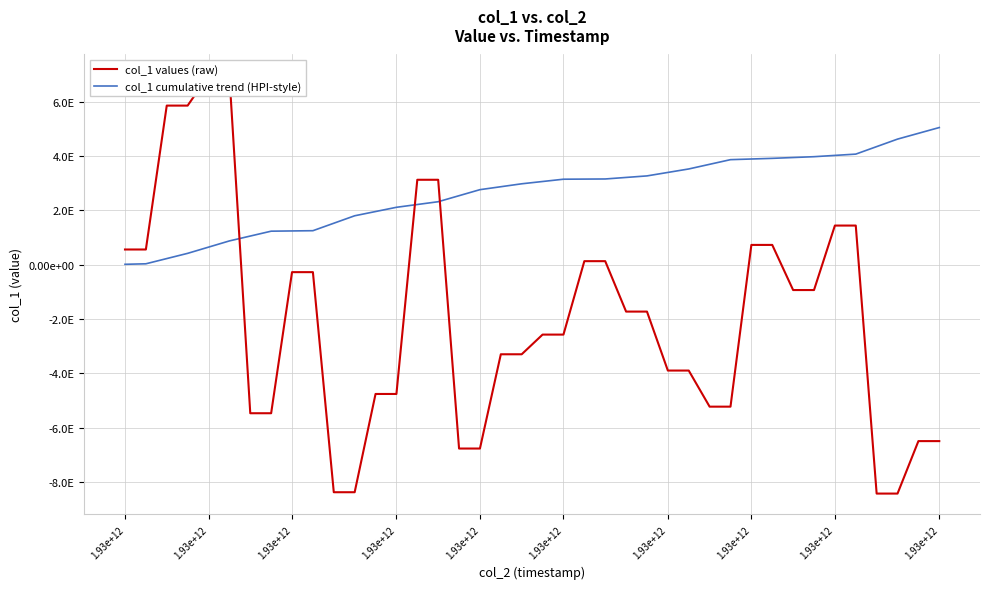

Where does the col_1 cumulative trend (HPI-style) series first go above 3065865767773402624?

1.93e+12